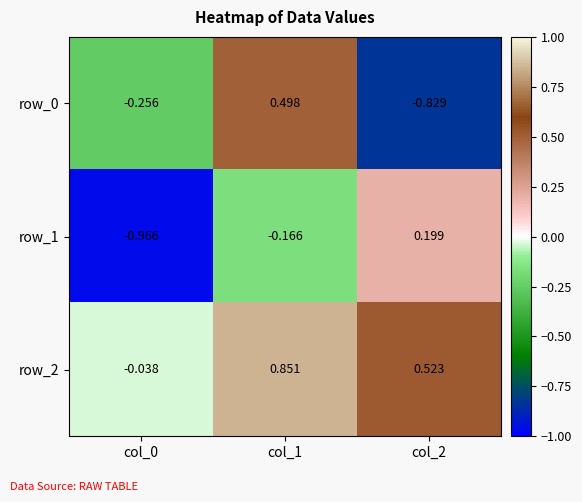

Is the value of row_1 at col_0 greater than the value of row_2 at col_1?

No